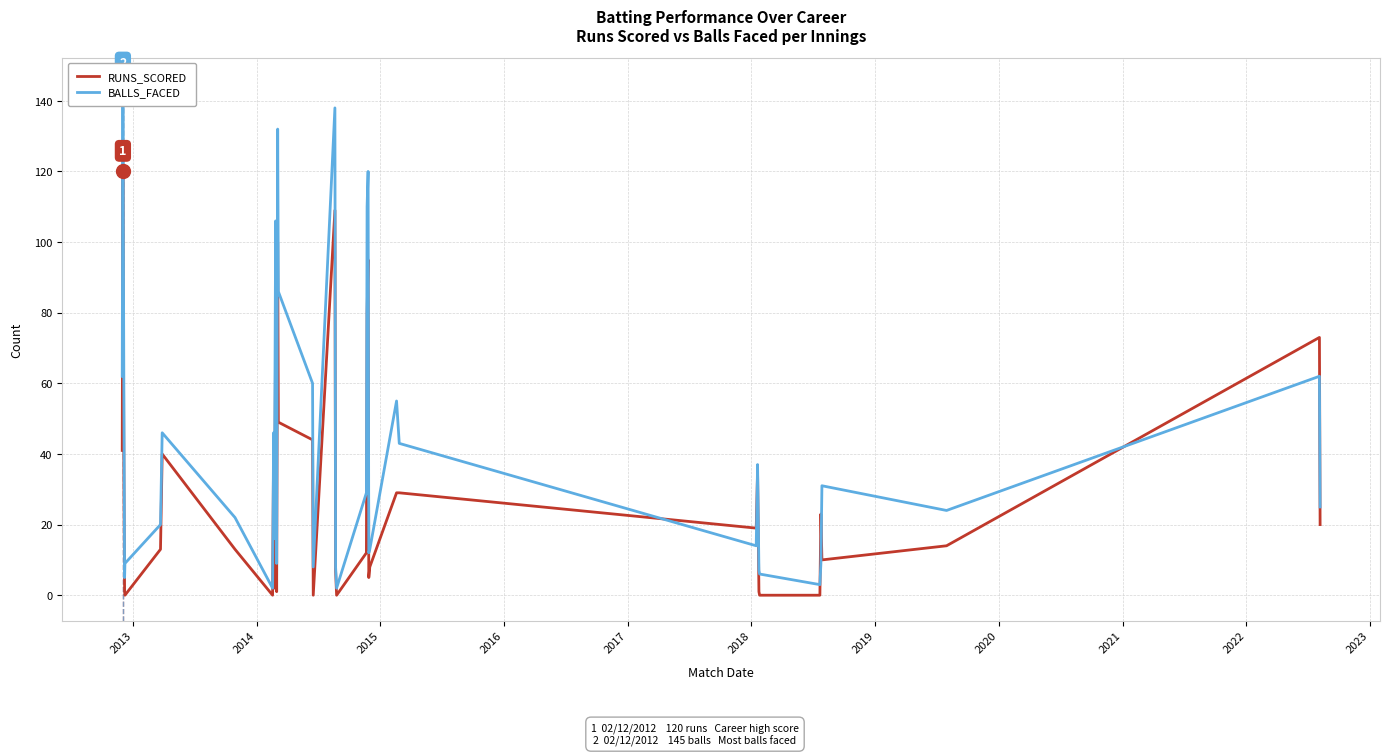

In RUNS_SCORED, how many points are higher than both neighbors (excluding endpoints)?

10